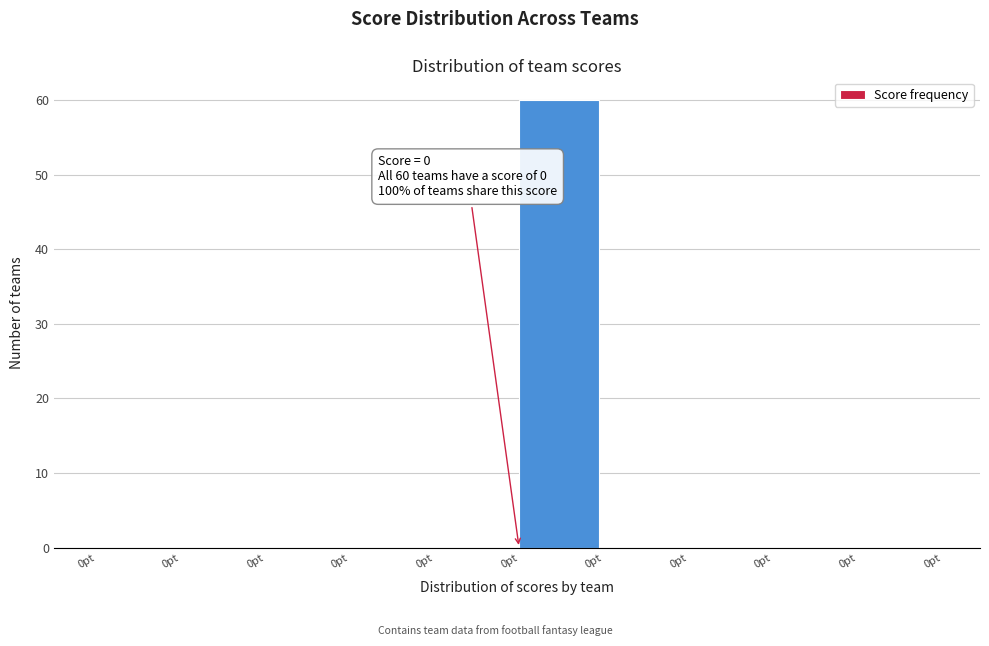

Are the bars horizontal?

No